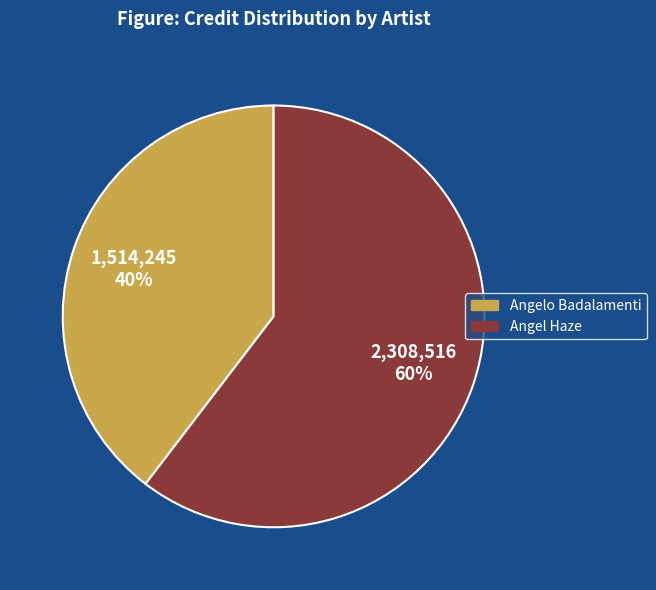

How many segments does this pie chart have?

2